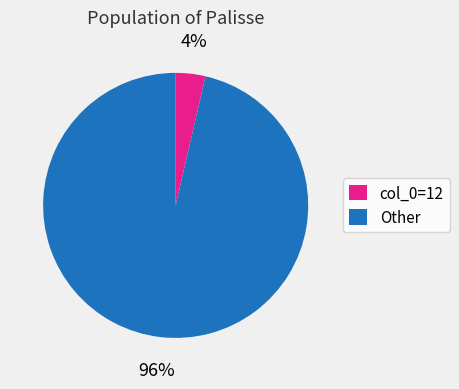

Count the number of slices in the pie.

2